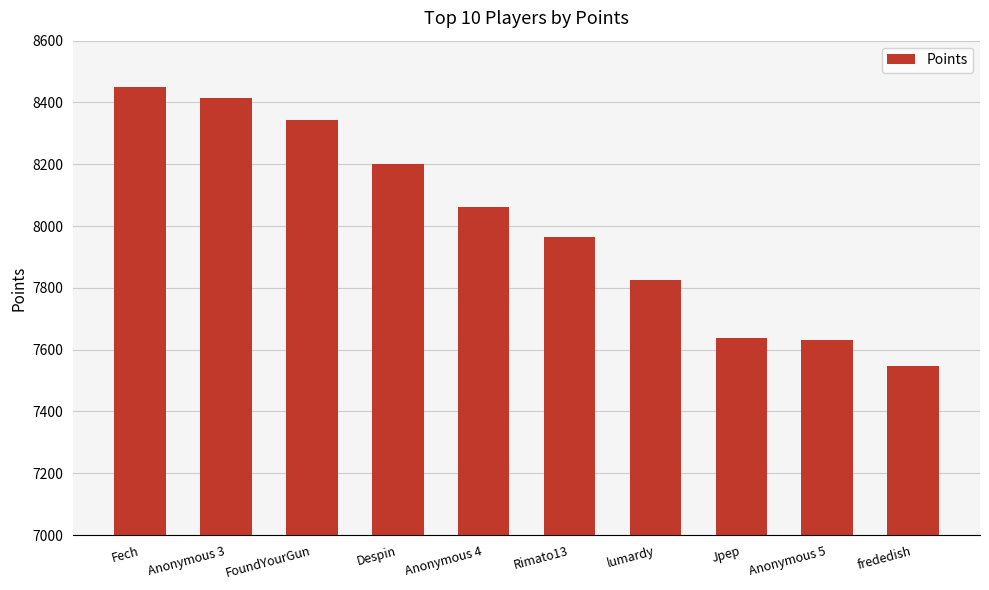

What is the value of the 6th bar from the left?

7965